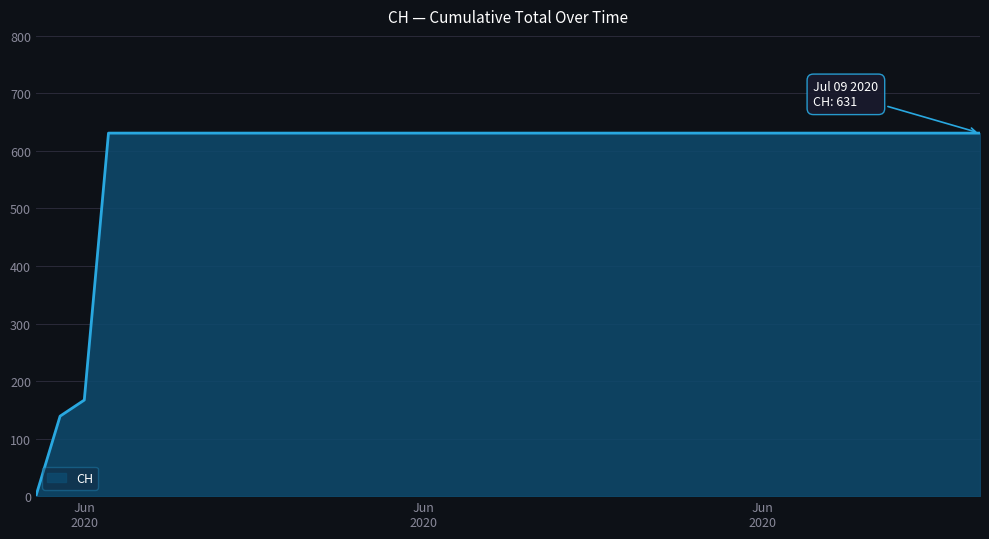

What is the greatest value displayed?

631